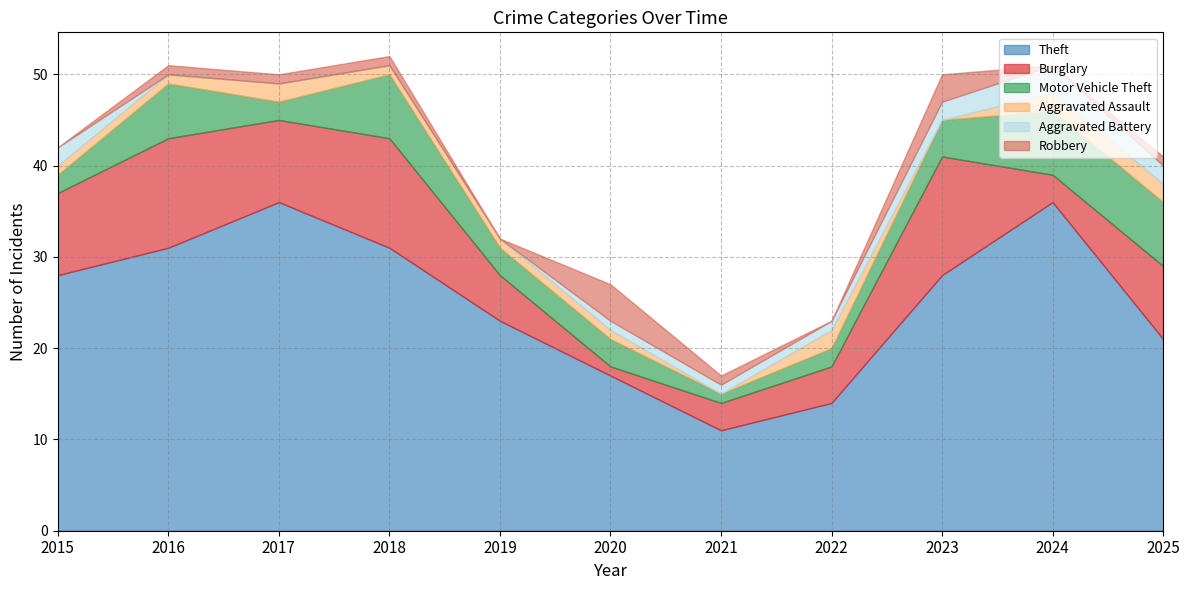

At how many categories does at least one series exceed 31?

2